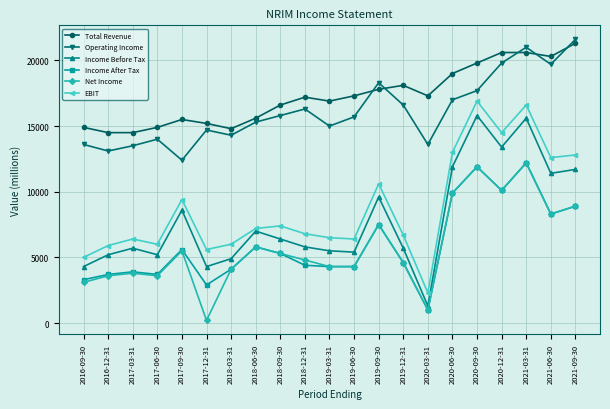

What position from the right is 2021-09-30?

1